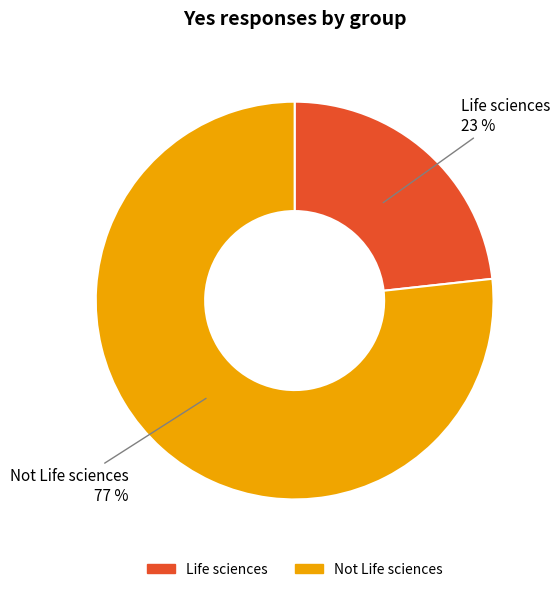

Is the sum of Not Life sciences and Life sciences greater than half?

Yes